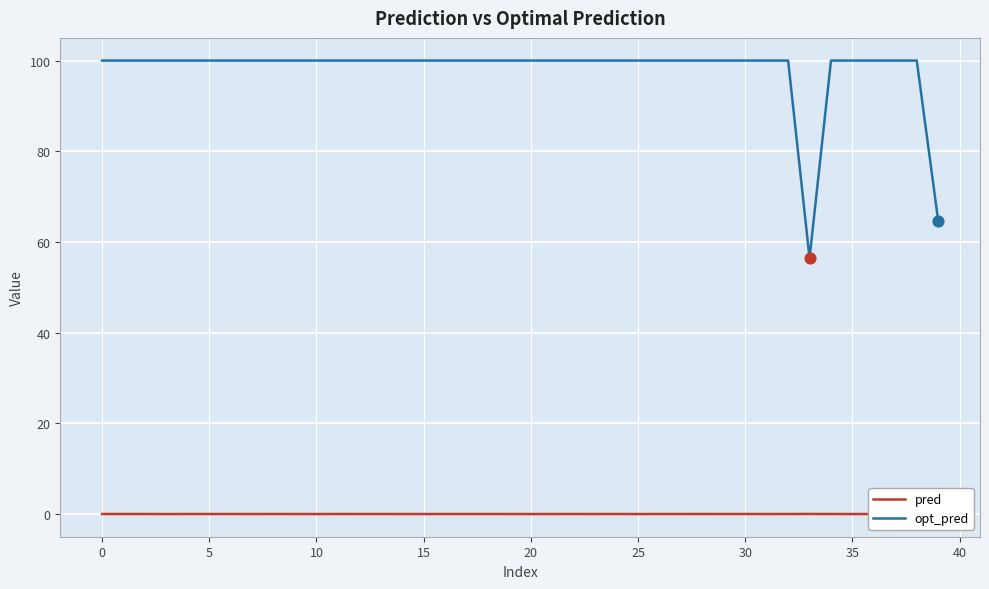

Which series has the largest range (max minus min)?

opt_pred